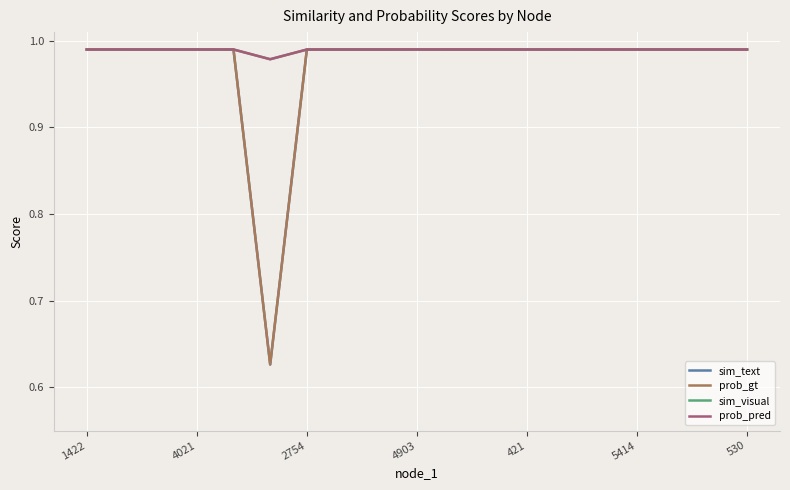

Reading right to left, what are all the values shown in this chart?

sim_text: 1.0	1.0	1.0	1.0	1.0	1.0	1.0	1.0	1.0	1.0	1.0	1.0	1.0	0.6	1.0	1.0	1.0	1.0	1.0
prob_gt: 1.0	1.0	1.0	1.0	1.0	1.0	1.0	1.0	1.0	1.0	1.0	1.0	1.0	0.6	1.0	1.0	1.0	1.0	1.0
sim_visual: 1.0	1.0	1.0	1.0	1.0	1.0	1.0	1.0	1.0	1.0	1.0	1.0	1.0	1.0	1.0	1.0	1.0	1.0	1.0
prob_pred: 1.0	1.0	1.0	1.0	1.0	1.0	1.0	1.0	1.0	1.0	1.0	1.0	1.0	1.0	1.0	1.0	1.0	1.0	1.0